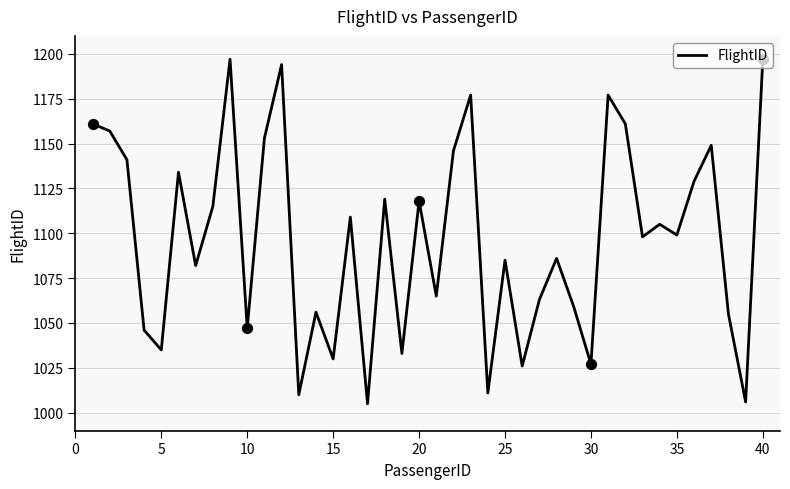

What is the difference between the maximum and minimum values?

192